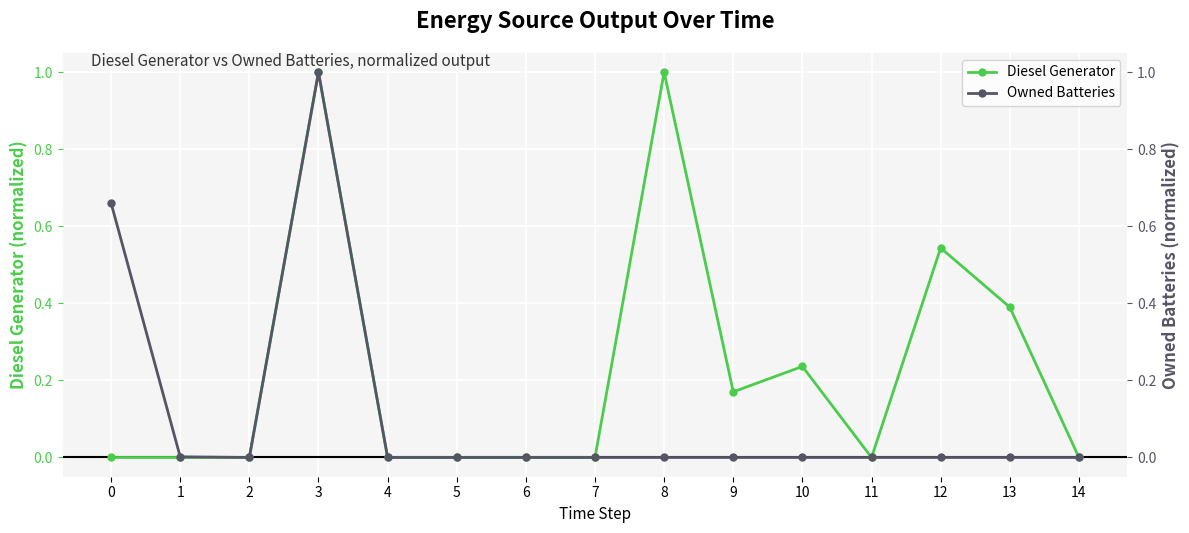

Rank the series at 13 from lowest to highest value.

Owned Batteries, Diesel Generator